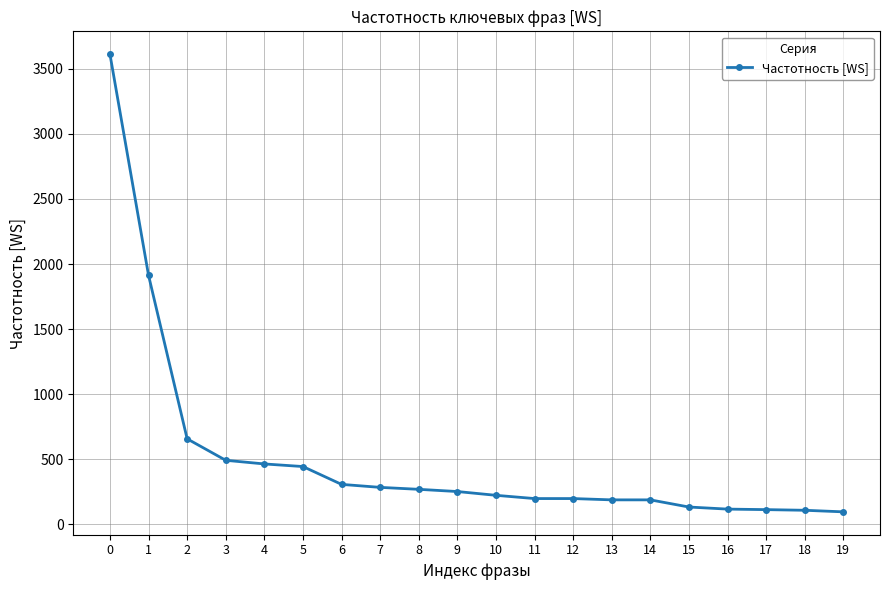

What is the smallest value displayed?

96